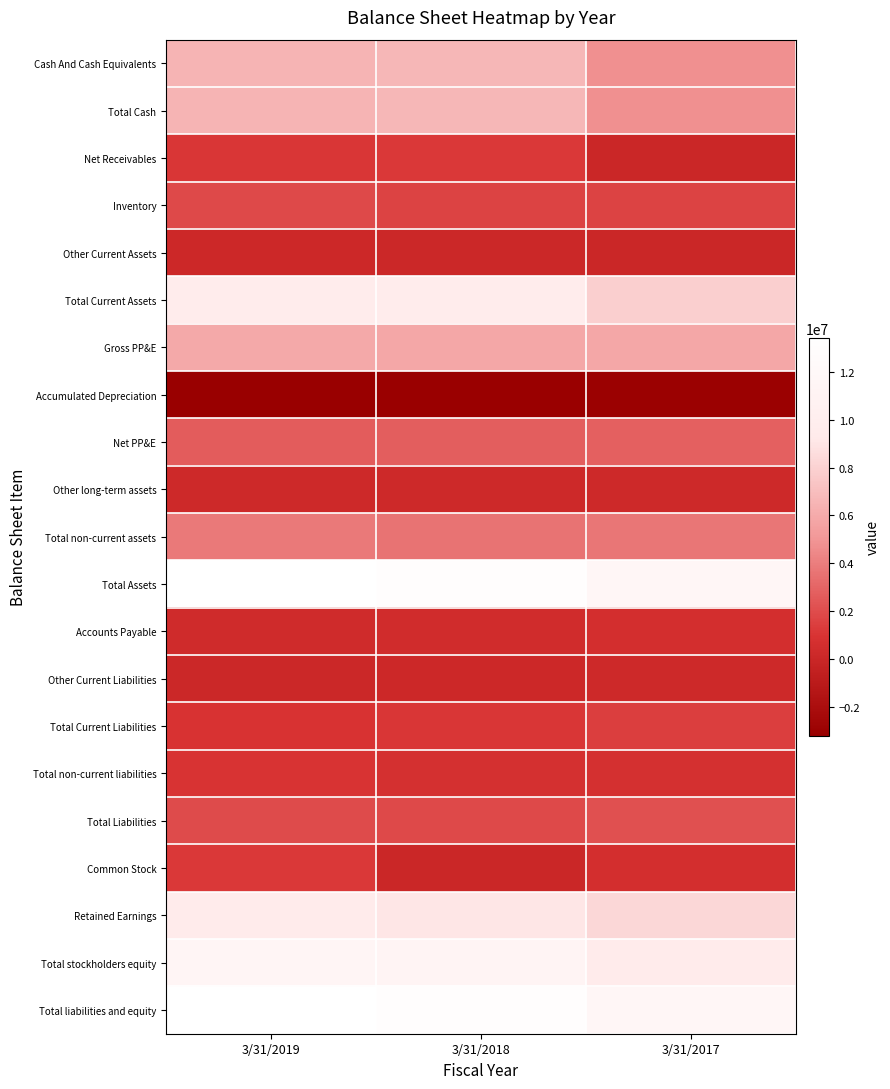

At how many categories does at least one series exceed 3456699?

3